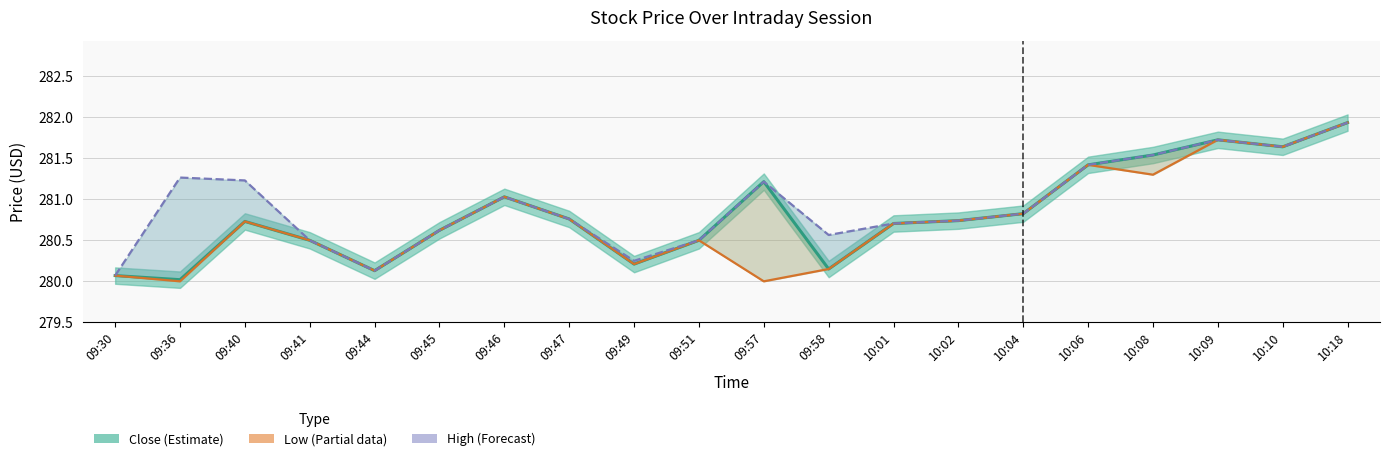

What is the difference between the Low (Partial) values at 09:30 and 09:49?

0.1